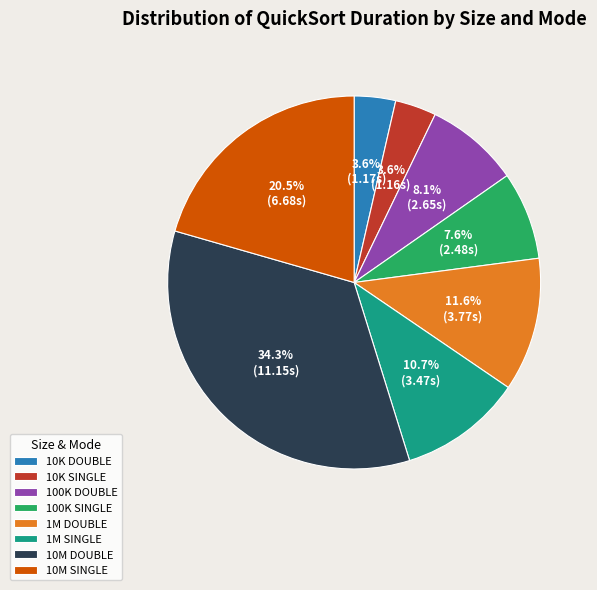

What percentage is NOT represented by 10M DOUBLE?

65.7%